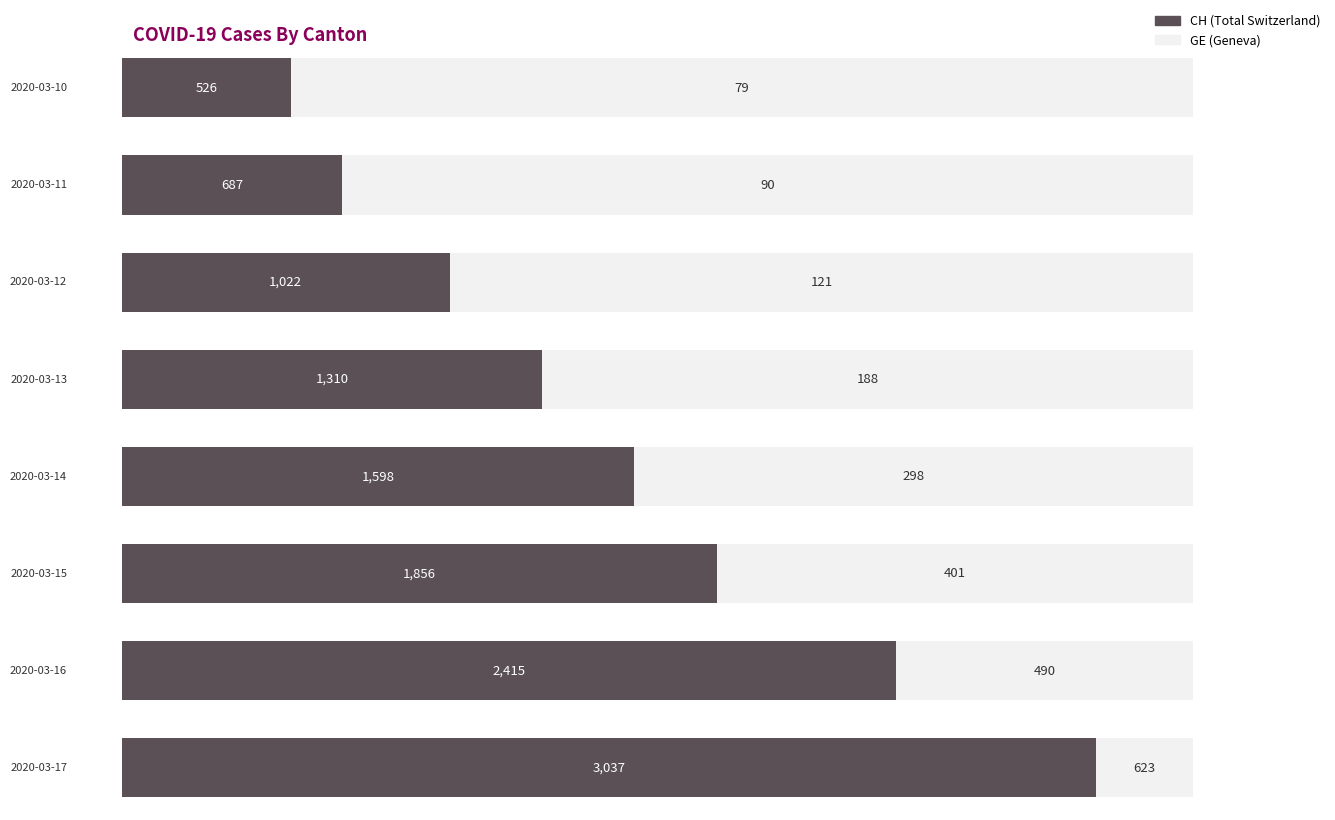

How many values in the CH series exceed 1598?

3